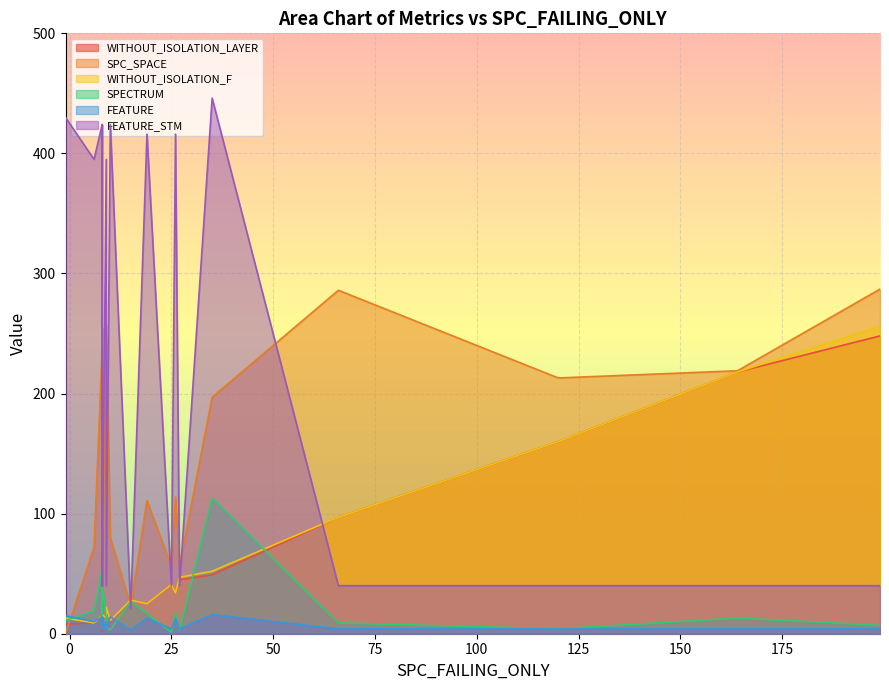

Which category has the highest value in the FEATURE series?

35